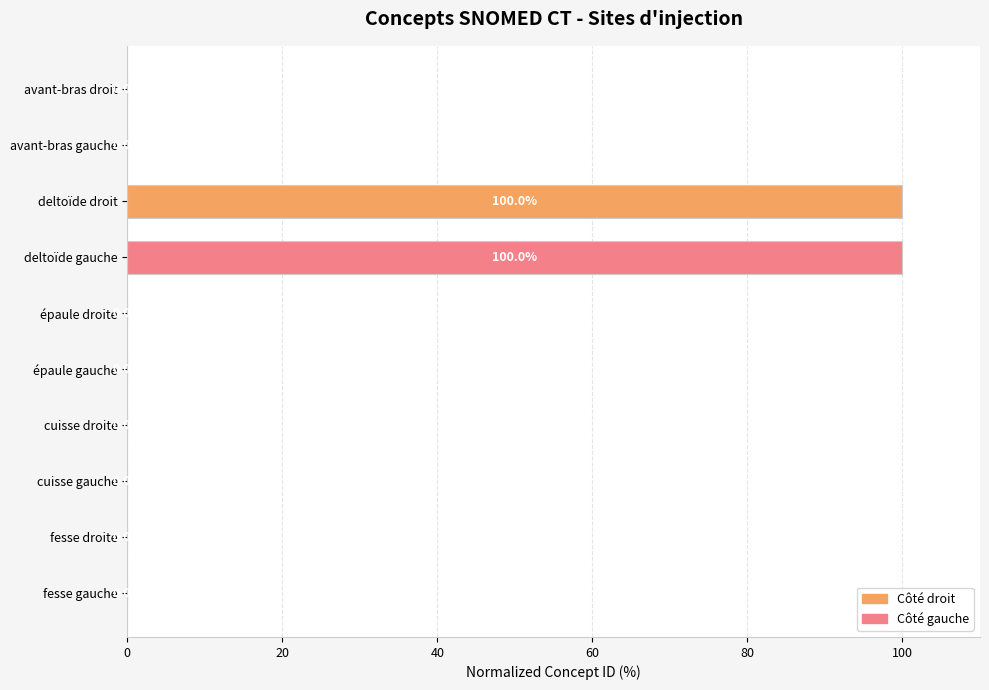

Is it true that the value at deltoïde droit is 172.4?

False